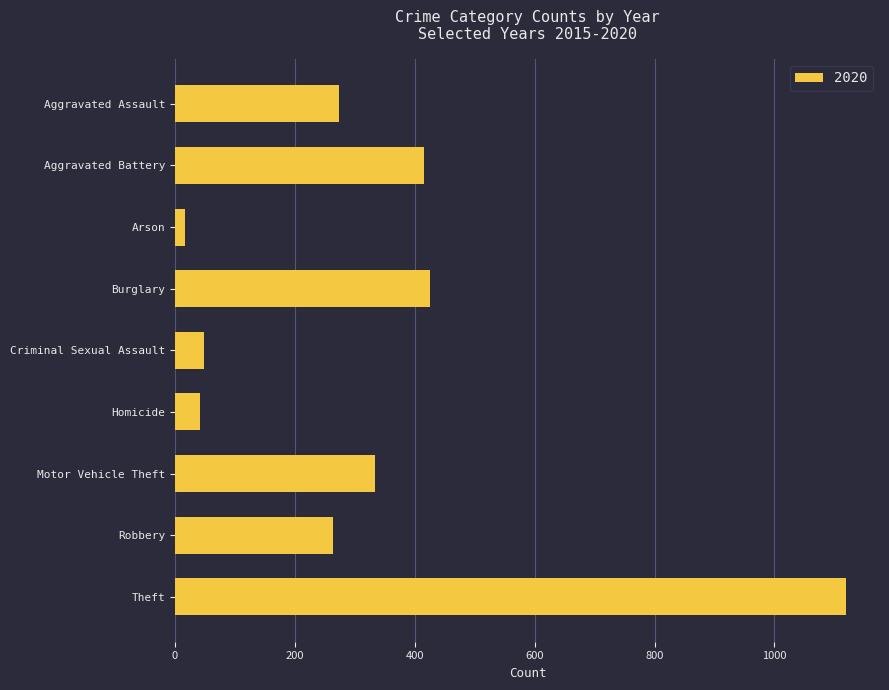

Is it true that the value at Aggravated Assault is 273?

True